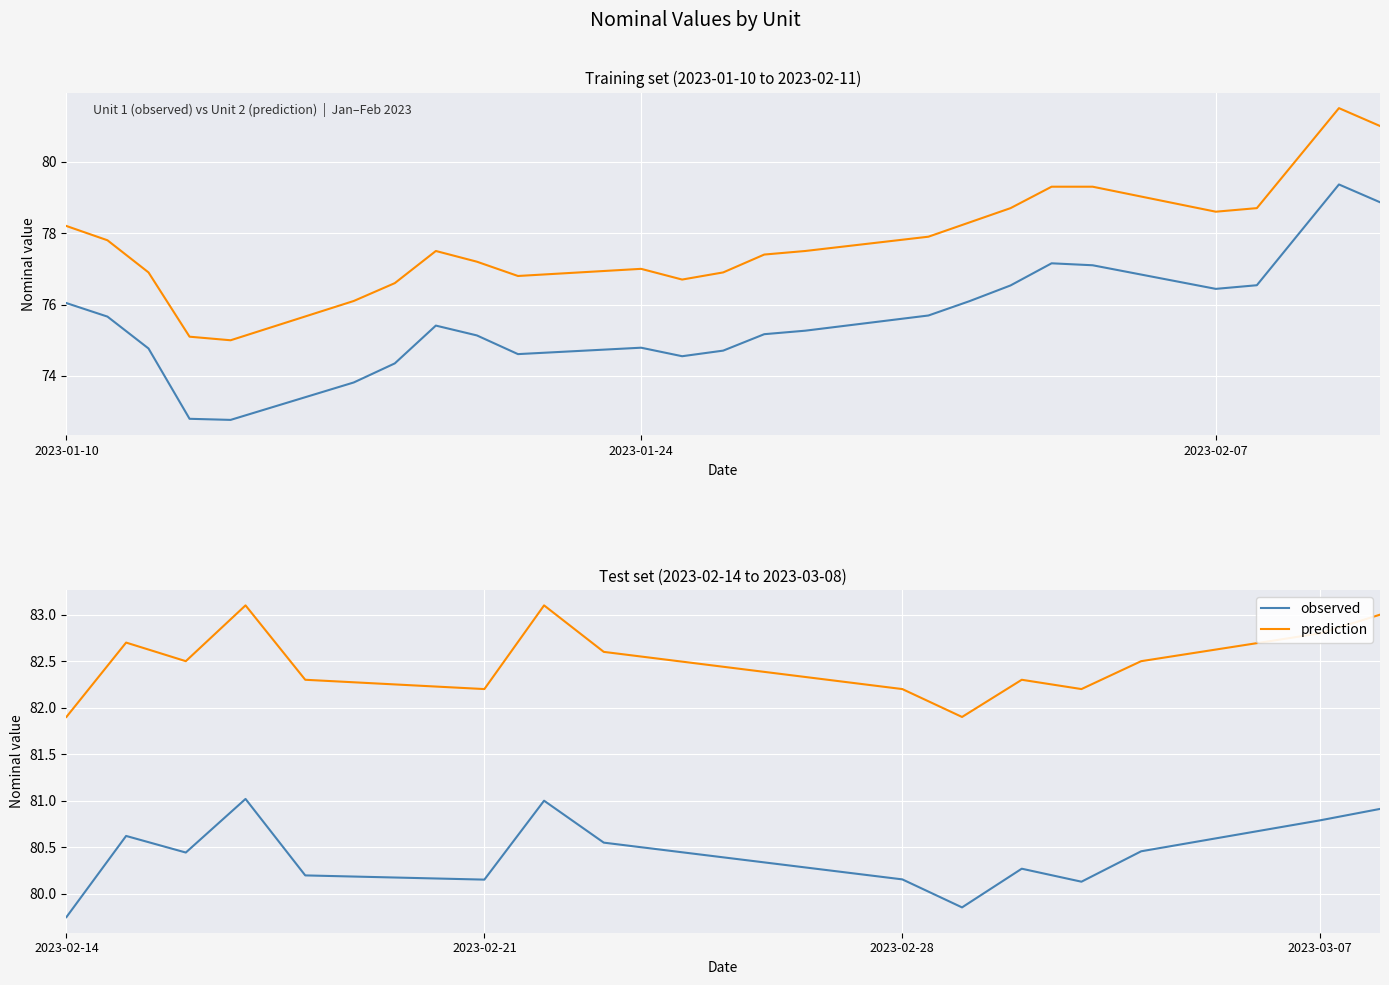

How many series are shown in this chart?

2